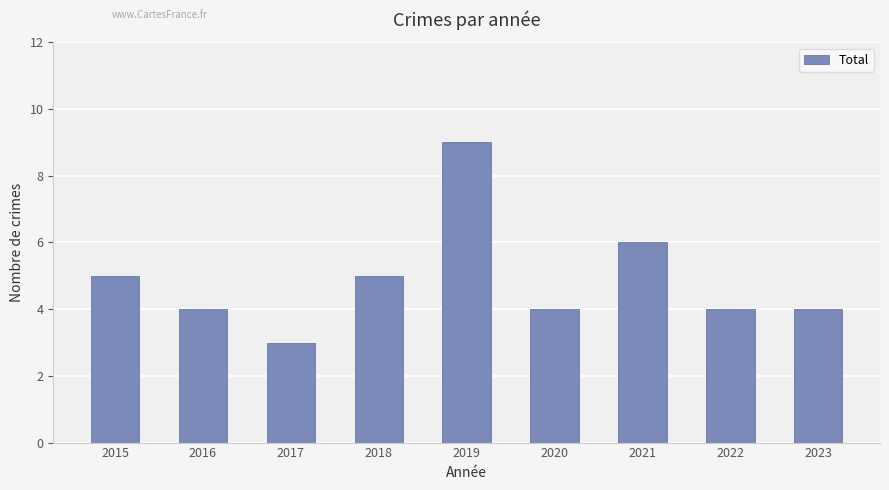

The chart shows a value of 8 at 2021. True or false?

False